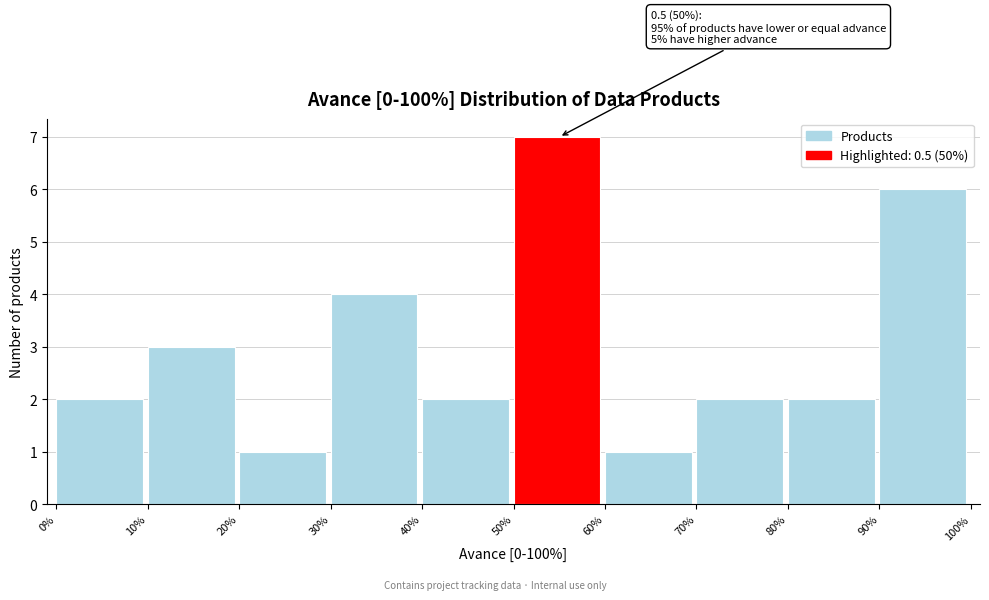

Reading left to right, list all the values displayed in this chart.

0%=2	10%=3	20%=1	30%=4	40%=2	50%=7	60%=1	70%=2	80%=2	90%=6